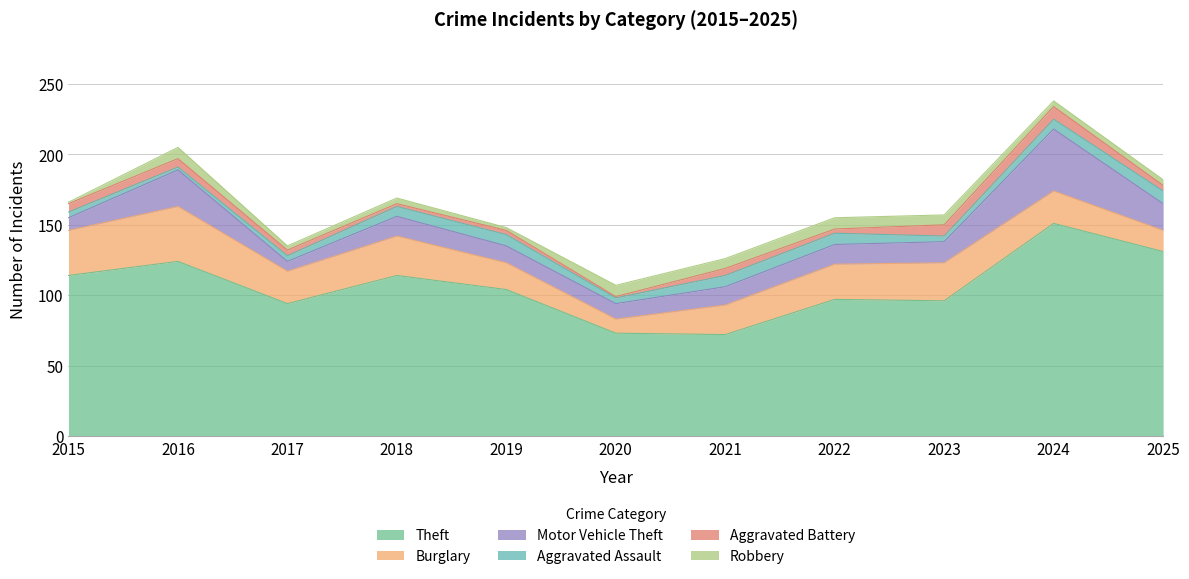

At which category is the sum across all series the highest?

2024